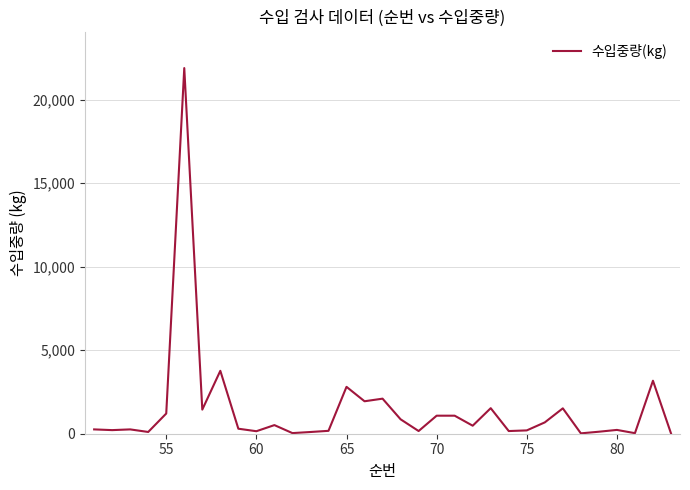

What is the difference between the maximum and minimum values?

21878